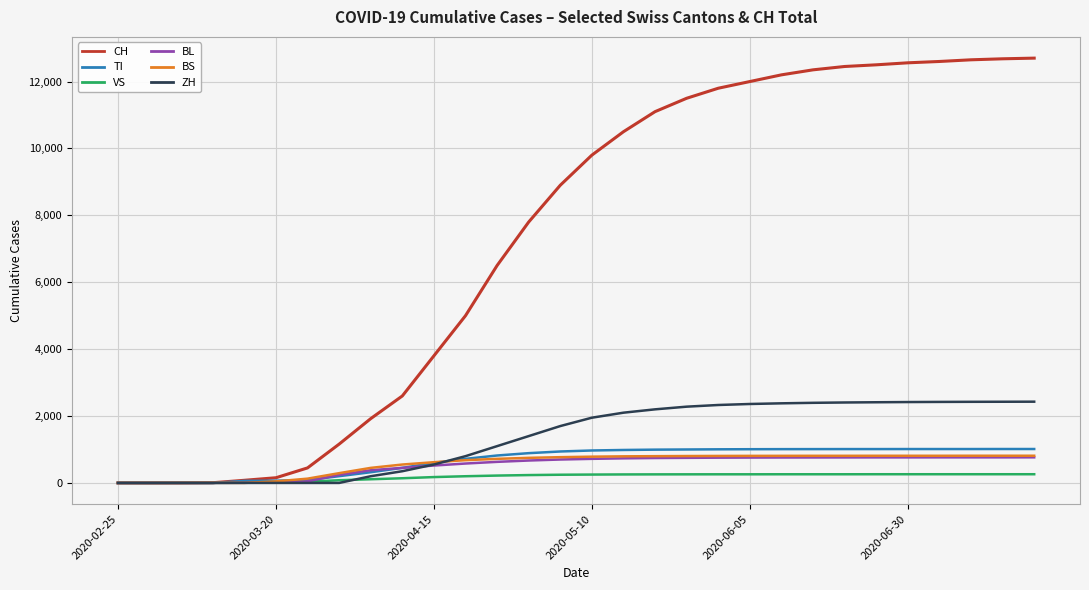

What is the maximum value for TI?

1014